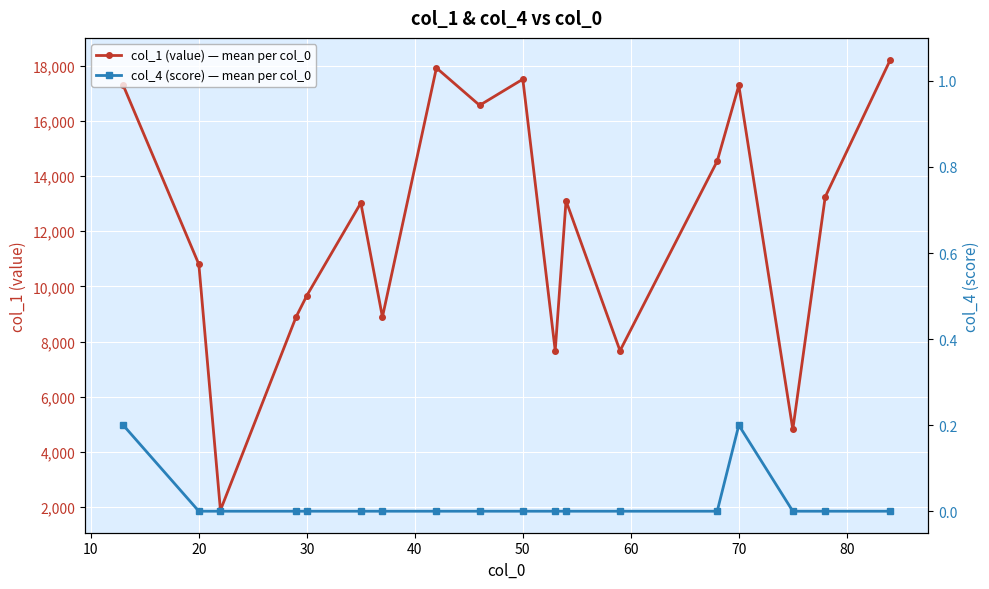

What is the difference between the maximum and minimum values in the col_4 (score) — mean per col_0 series?

0.2